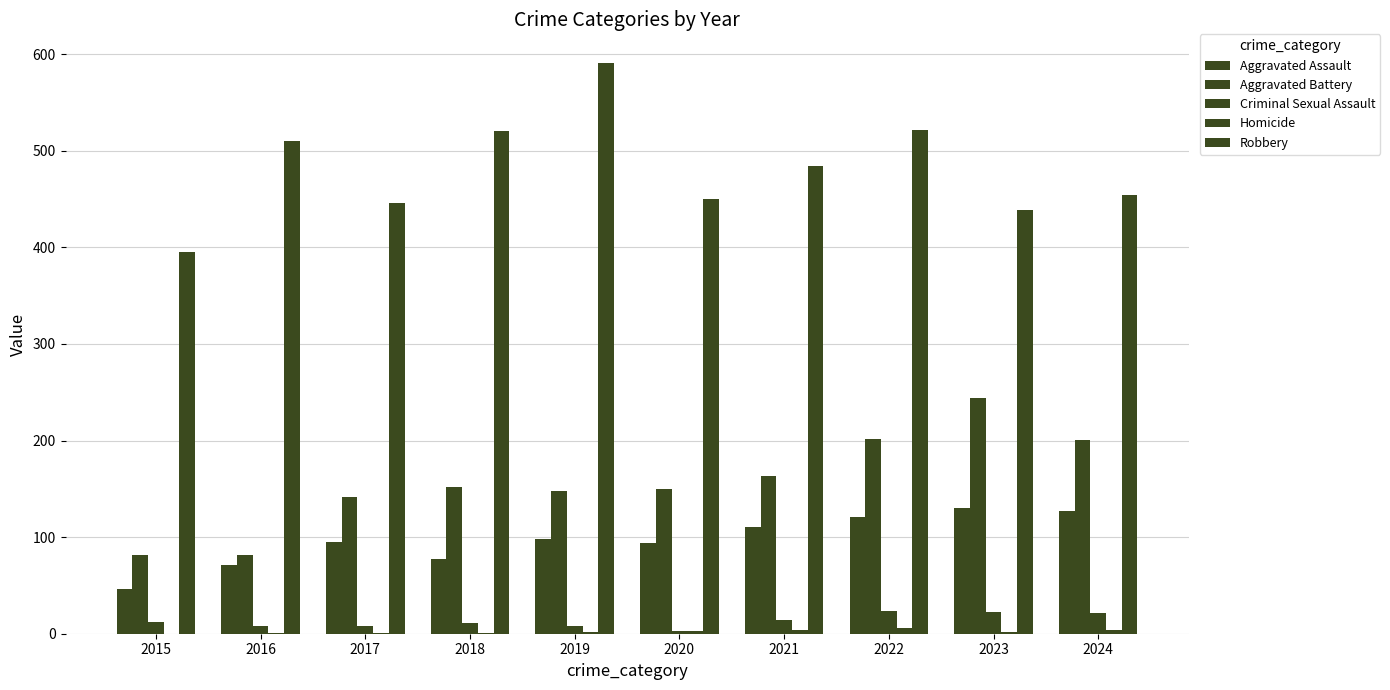

Reading right to left, transcribe all the data shown in this chart.

Aggravated Assault: 127	130	121	110	94	98	77	95	71	46
Aggravated Battery: 201	244	202	163	150	148	152	142	82	82
Criminal Sexual Assault: 21	22	24	14	3	8	11	8	8	12
Homicide: 4	2	6	4	3	2	1	1	1	0
Robbery: 454	439	521	484	450	591	520	446	510	395